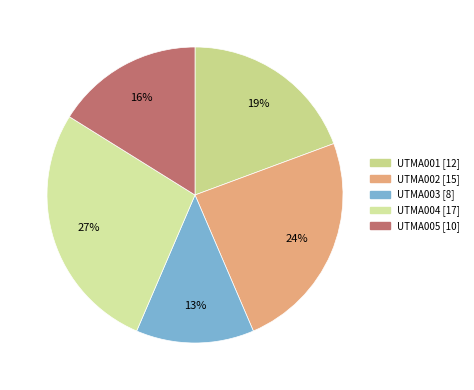

Count the number of slices in the pie.

5